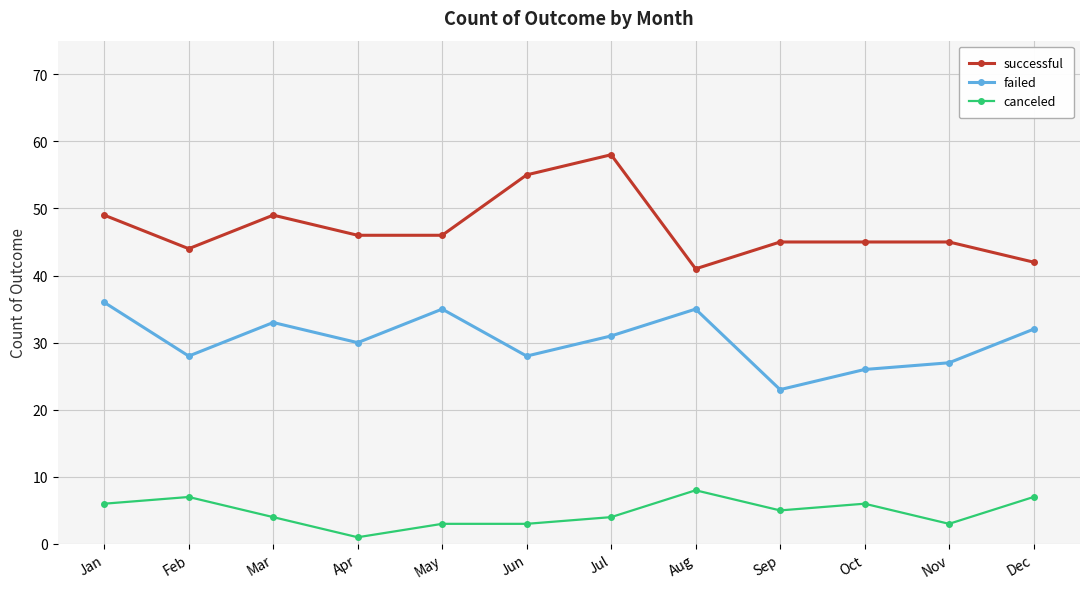

True or false: canceled has a value of 4 at Feb.

False